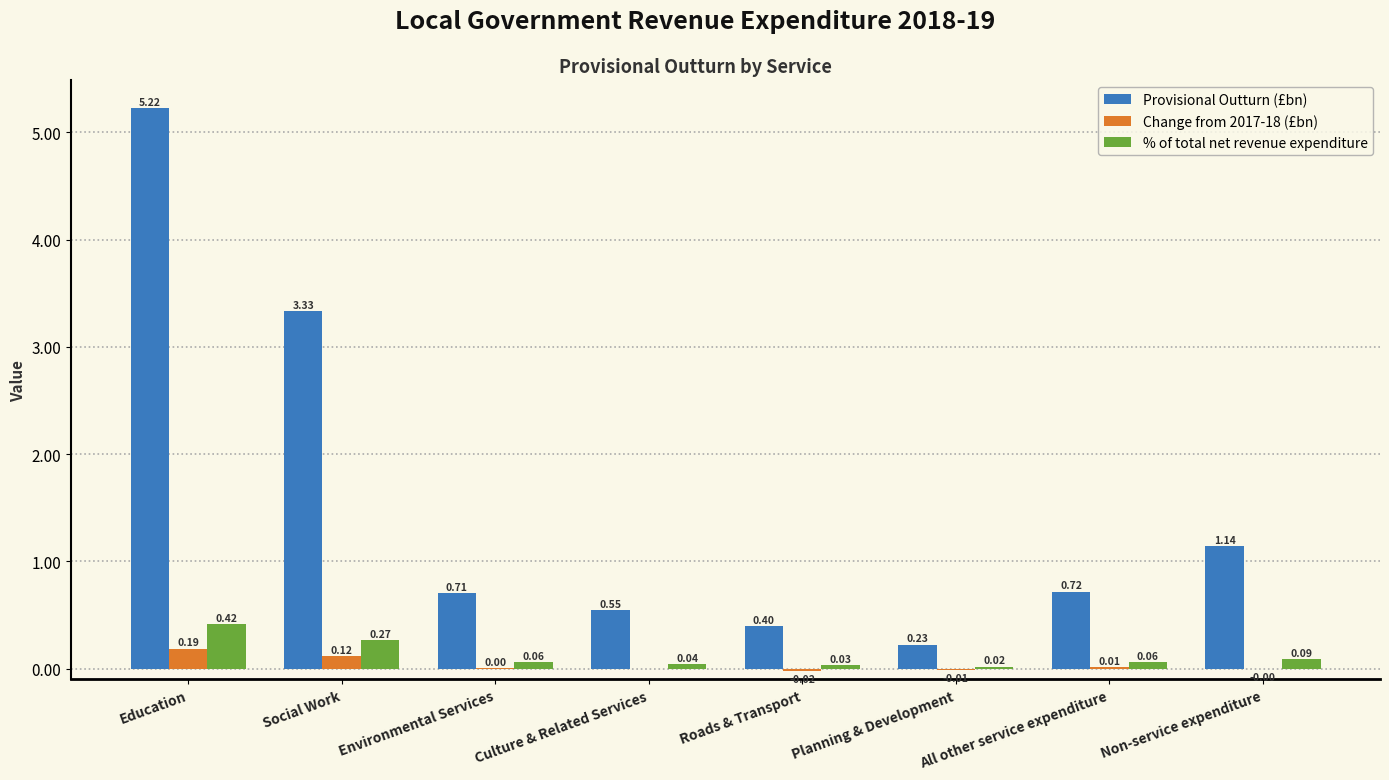

Between Roads & Transport and All other service expenditure, which series saw the biggest shift?

Provisional Outturn (£bn)